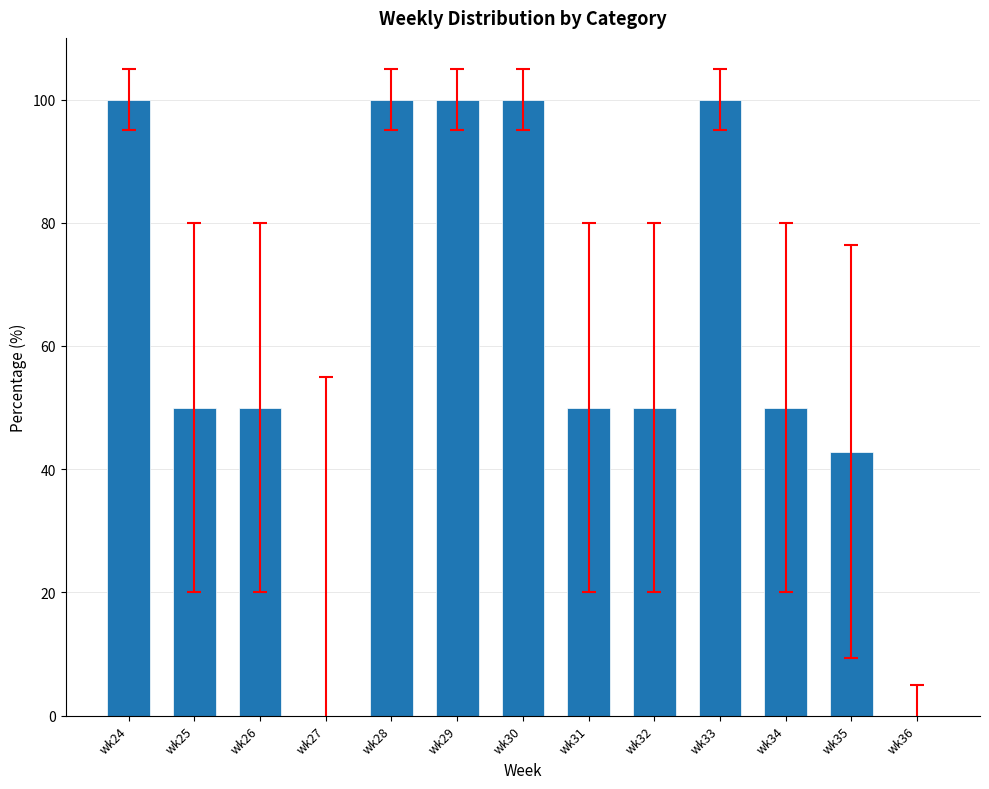

What is the sum of all values?

792.9